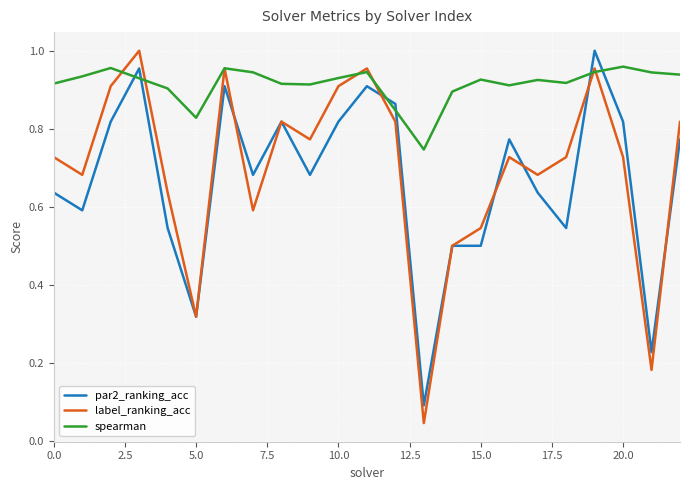

True or false: label_ranking_acc has more than 0 points higher than both neighbors.

True